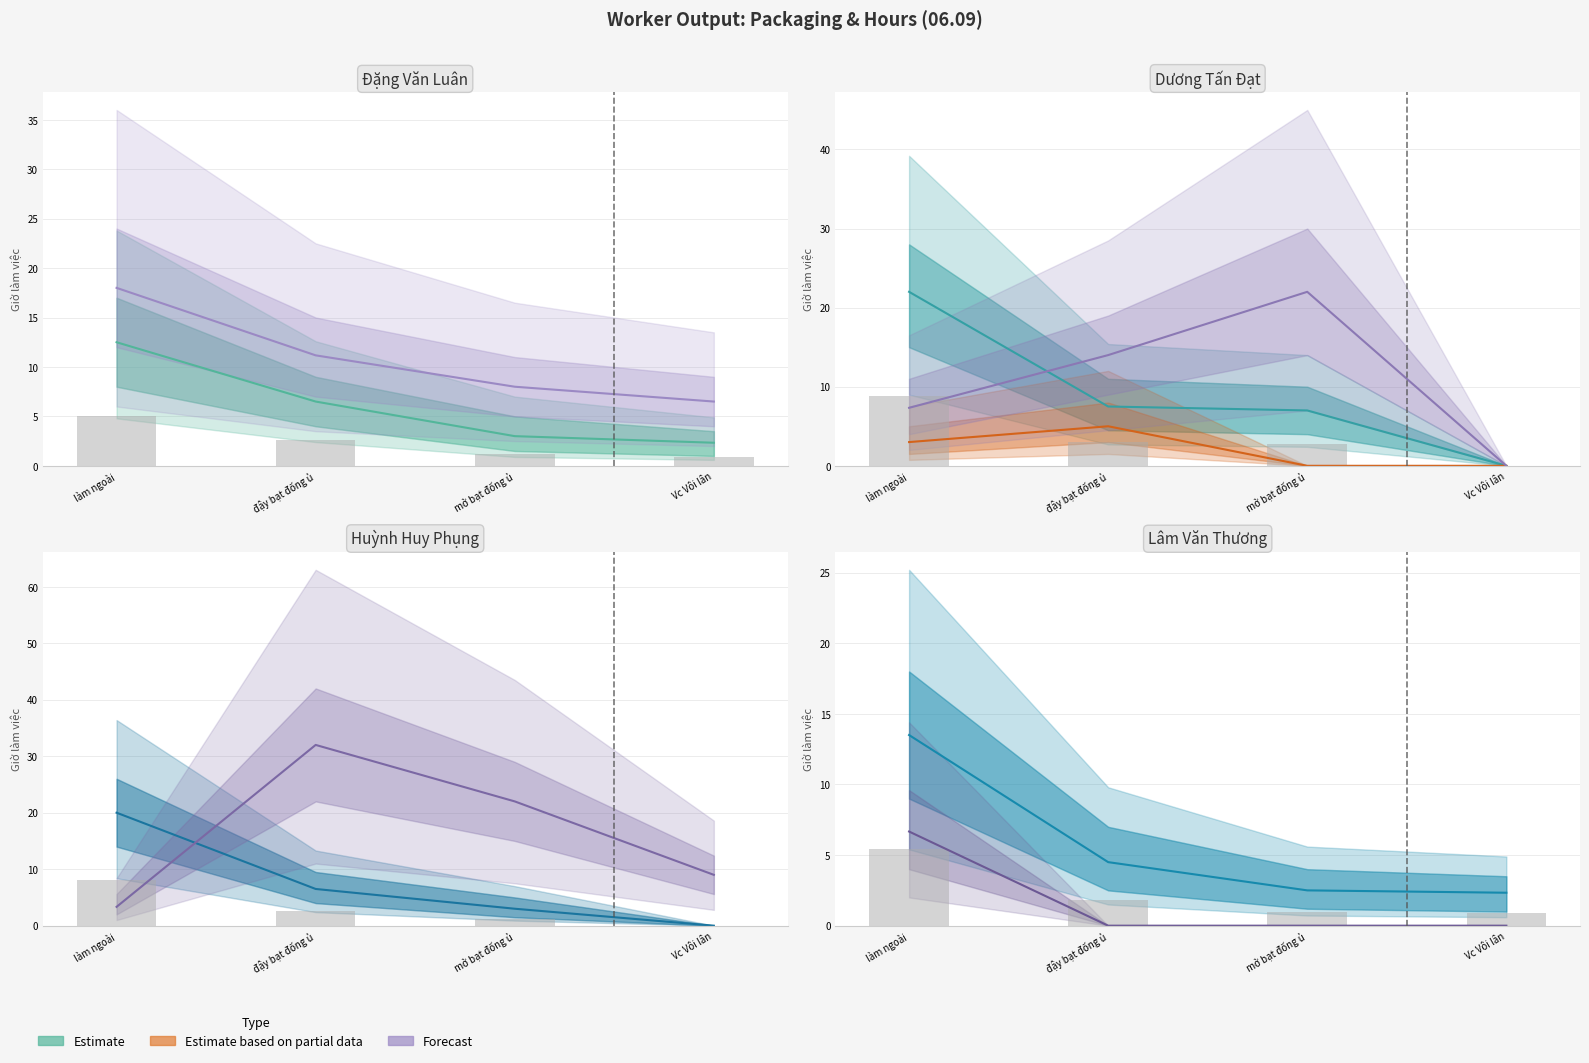

Count the Estimate based on partial data values in the range 0 to 5.

4